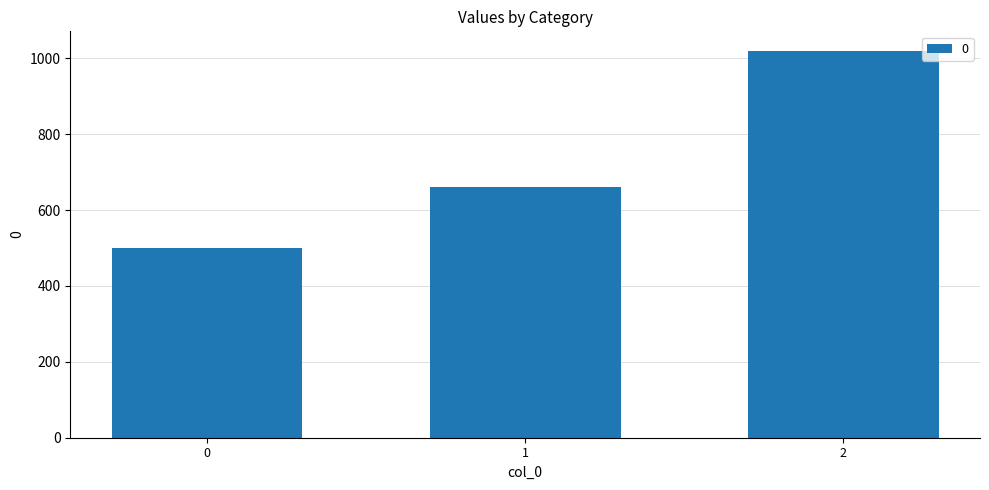

Reading left to right, list all the values displayed in this chart.

0=500	1=660	2=1020